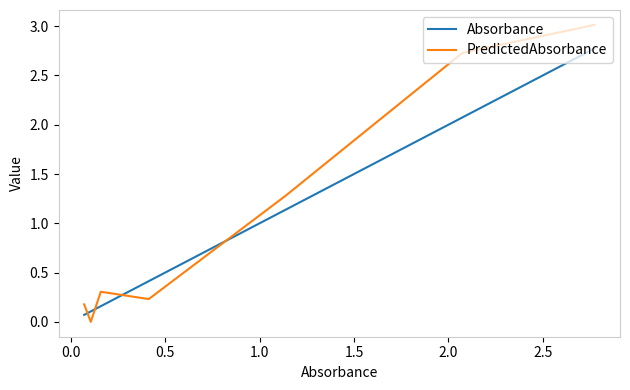

Rank the series at 1.5 from lowest to highest value.

Absorbance, PredictedAbsorbance